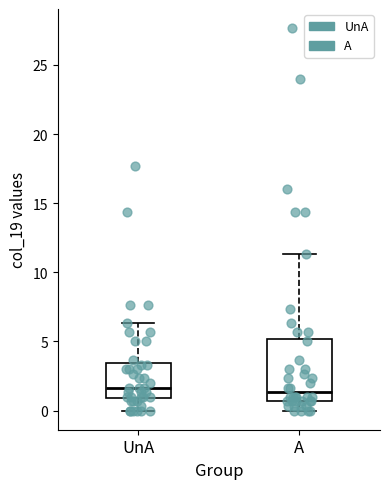

Reading left to right, transcribe this box plot: for each box, give where its median line is, the range the box spans, and where its two whiskers end, as read against the y-axis. The values are not printed on the chart, so give them approximately, as read against the axis.

UnA: median 1.5, box 1.0 to 3.5, whiskers 0.0 to 6.5
A: median 1.5, box 0.5 to 5.0, whiskers 0.0 to 11.5